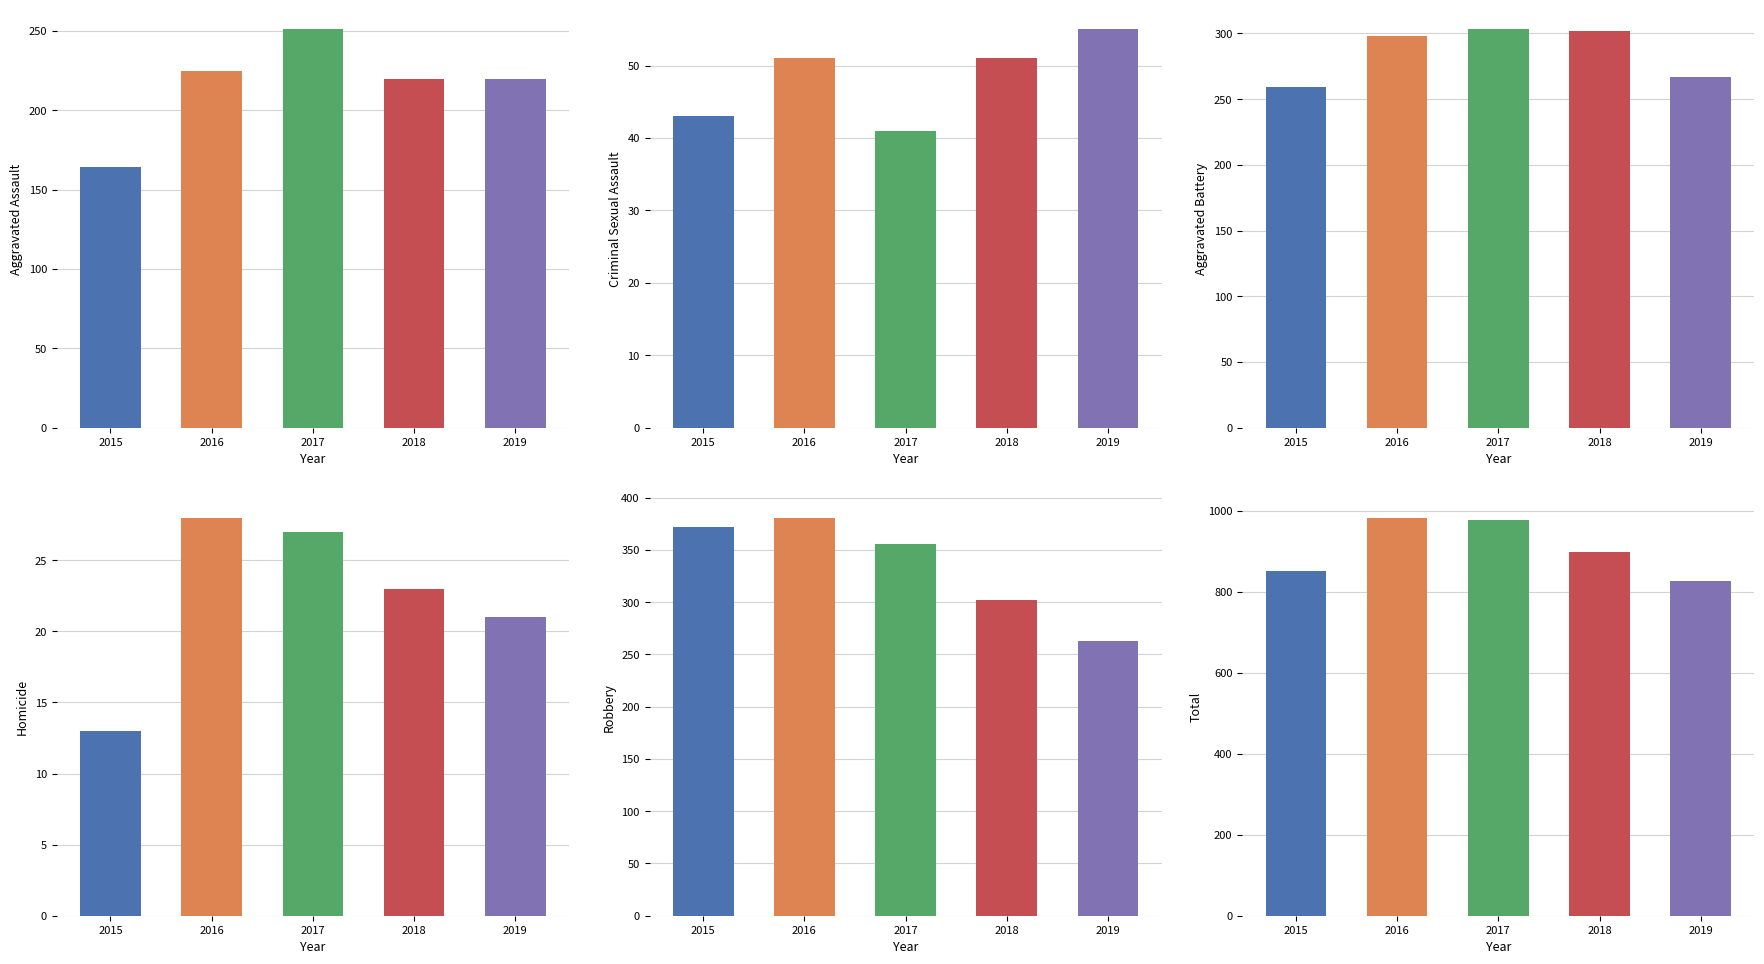

At 2016, list the series in order from largest to smallest.

Total, Robbery, Aggravated Battery, Aggravated Assault, Criminal Sexual Assault, Homicide